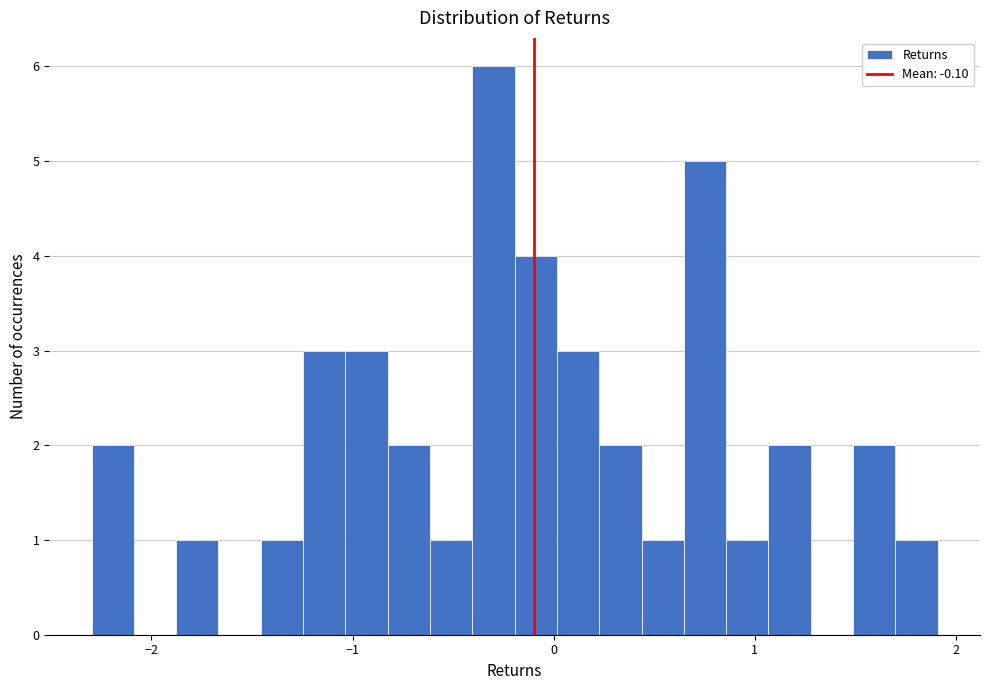

Read against the x-axis, roughly where is the centre of the tallest bar?

-0.3